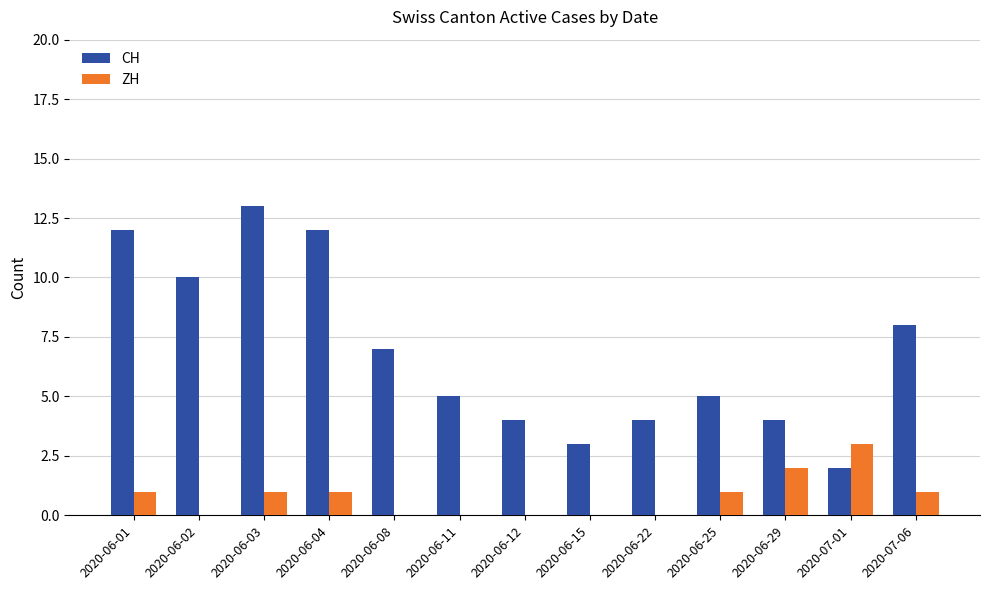

What is the highest value of the CH series?

13